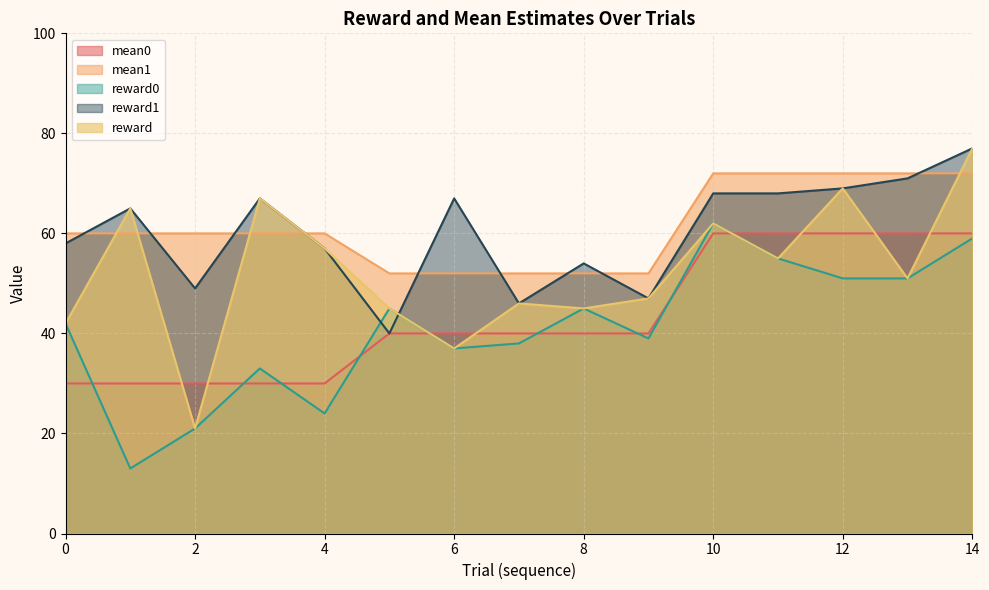

What is the difference between the second highest and minimum values in the mean0 series?

30